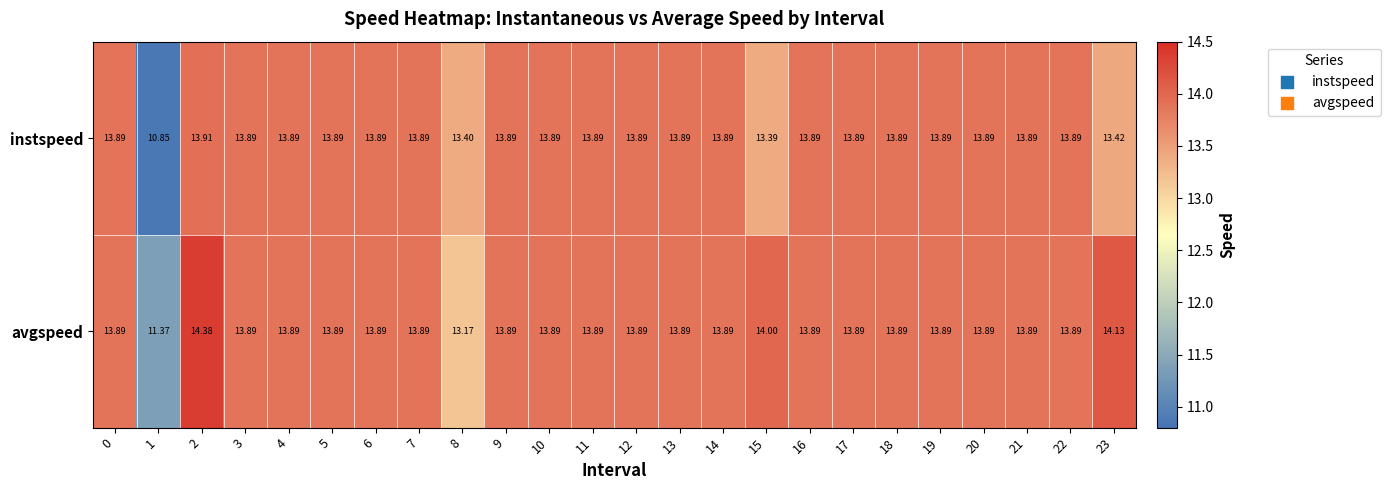

At which category is the sum across all series the highest?

2